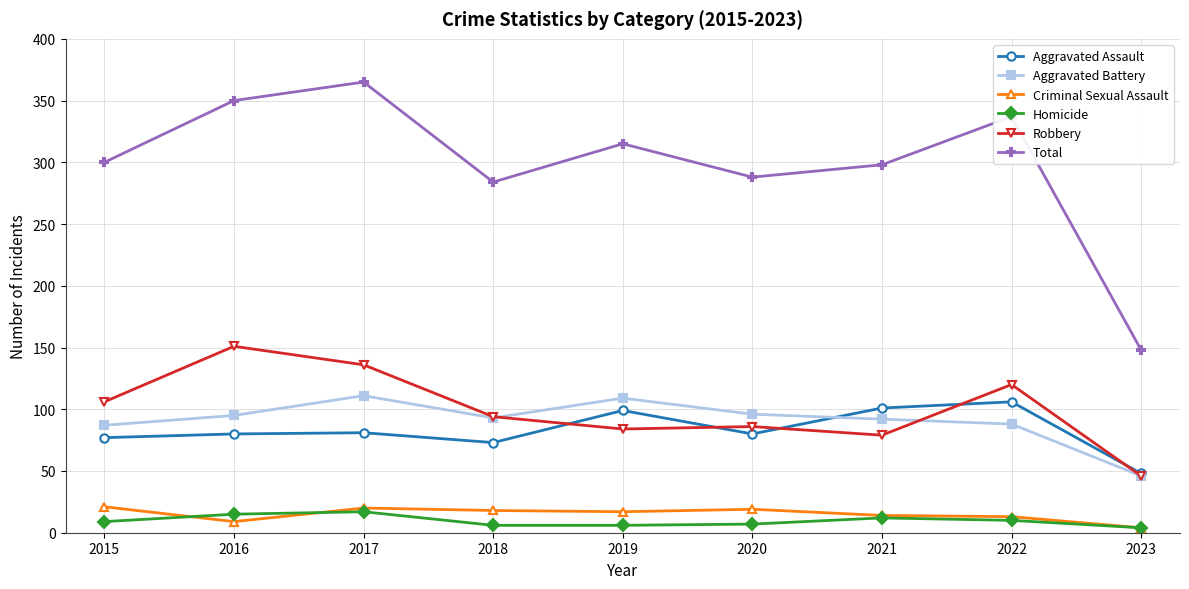

How many lines are shown in the chart?

6